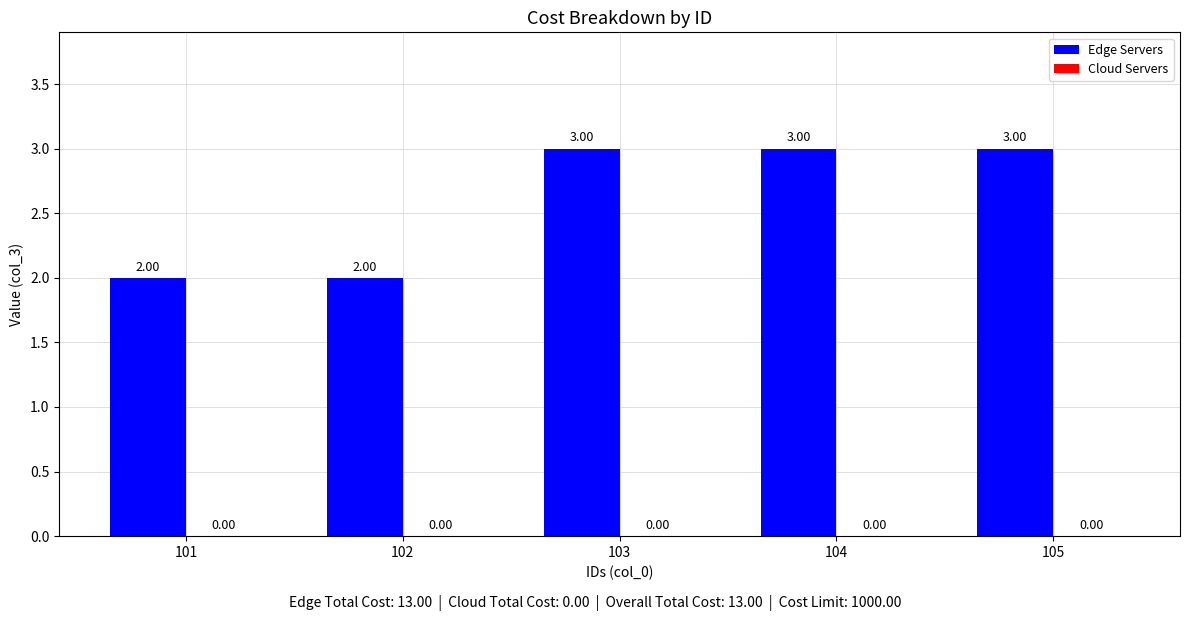

What is the sum of all values?

13